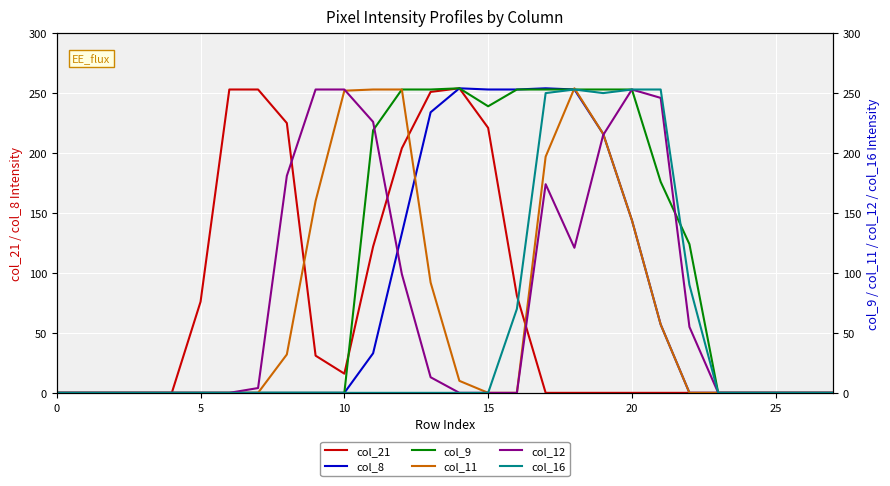

Is the value of col_8 at 13 greater than the value of col_12 at 16?

Yes